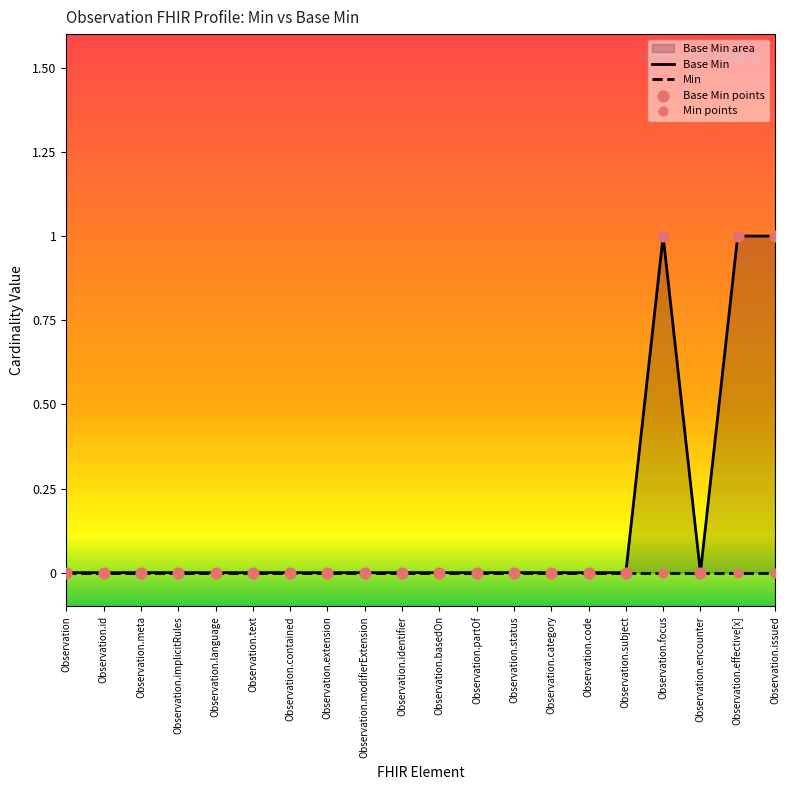

Which series contains the lowest Y value?

Base Min